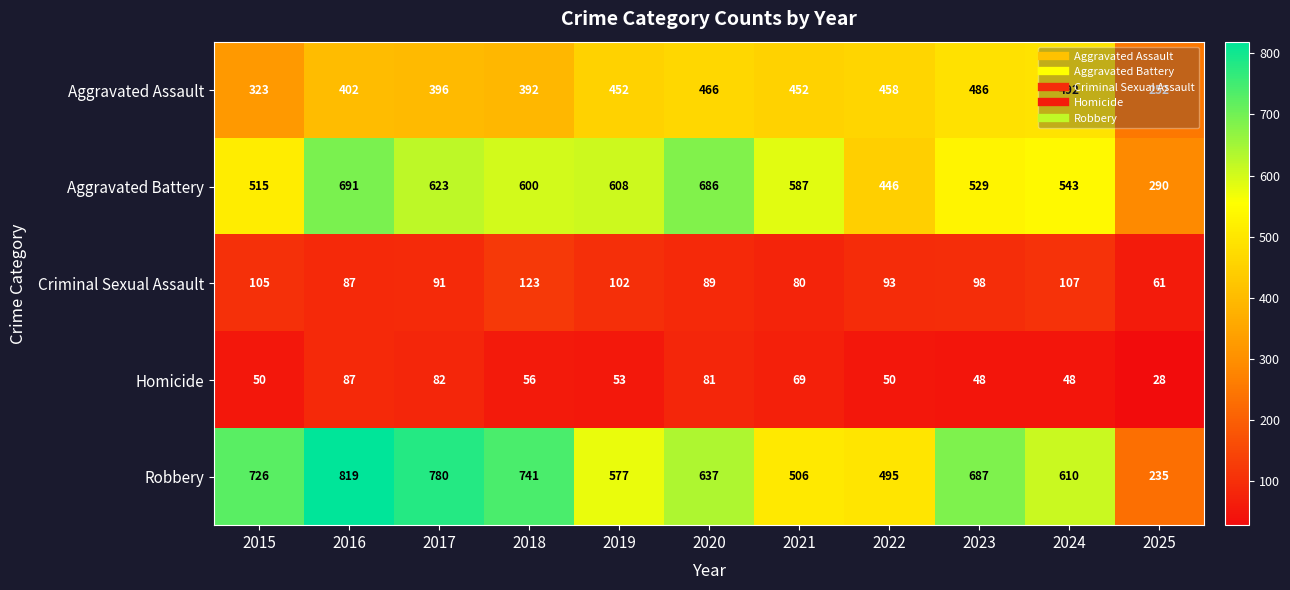

At 2015, list the series in order from smallest to largest.

Homicide, Criminal Sexual Assault, Aggravated Assault, Aggravated Battery, Robbery